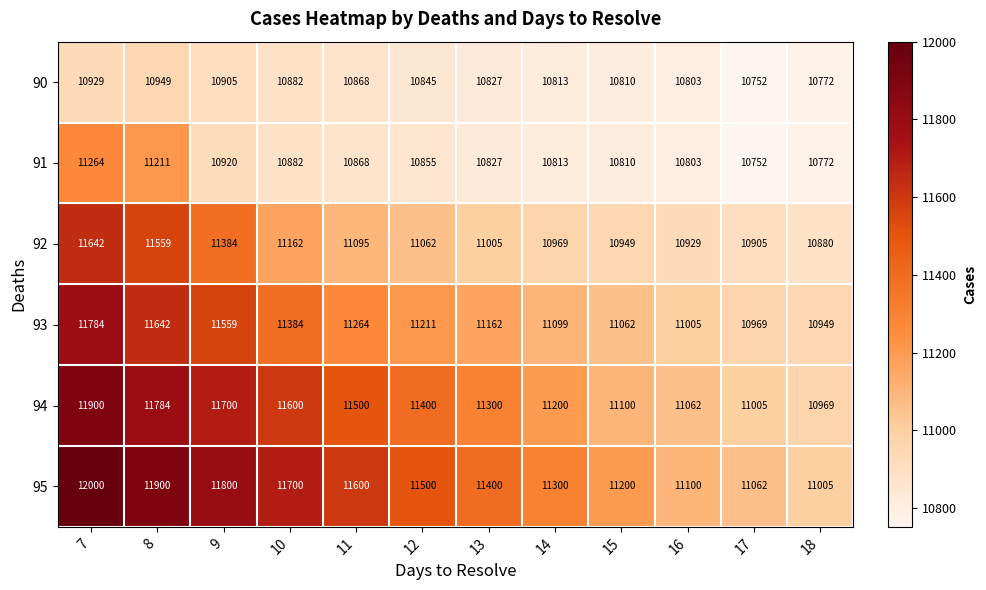

The 95 series shows 19817 at 9. True or false?

False